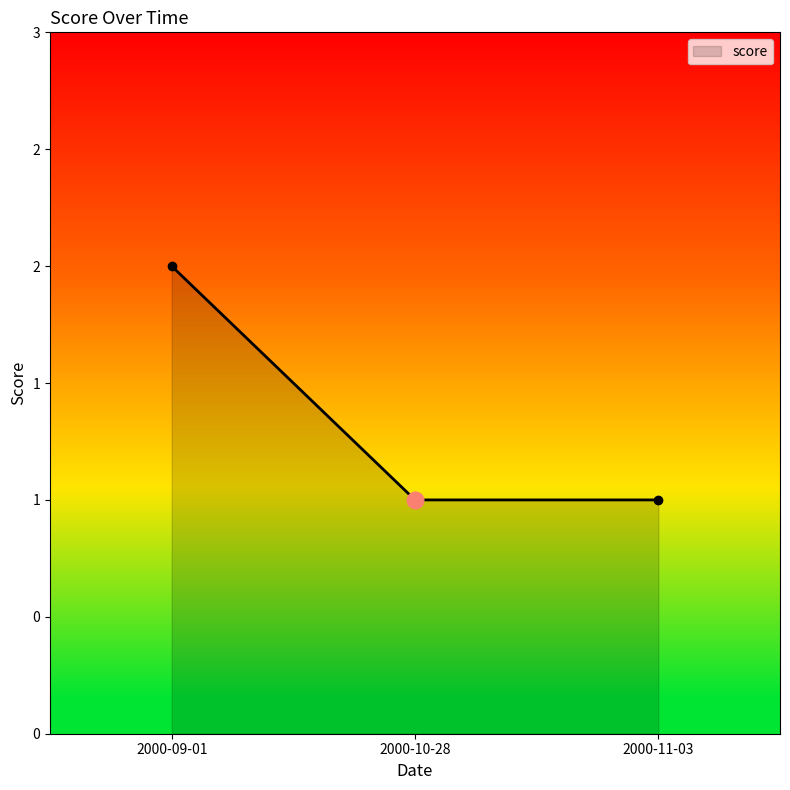

Does the chart have visible grid lines?

No